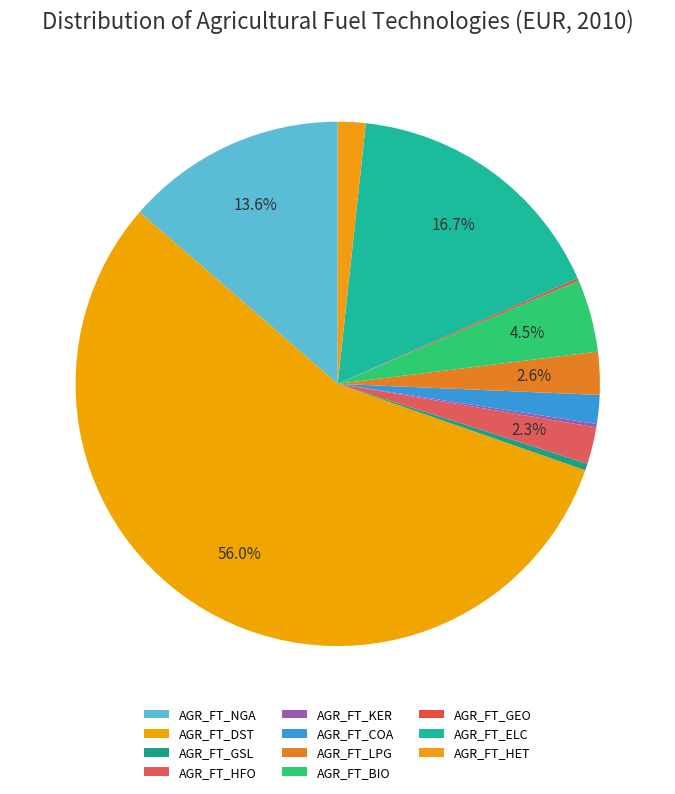

Combined, do AGR_FT_BIO and AGR_FT_HET account for over 50%?

No